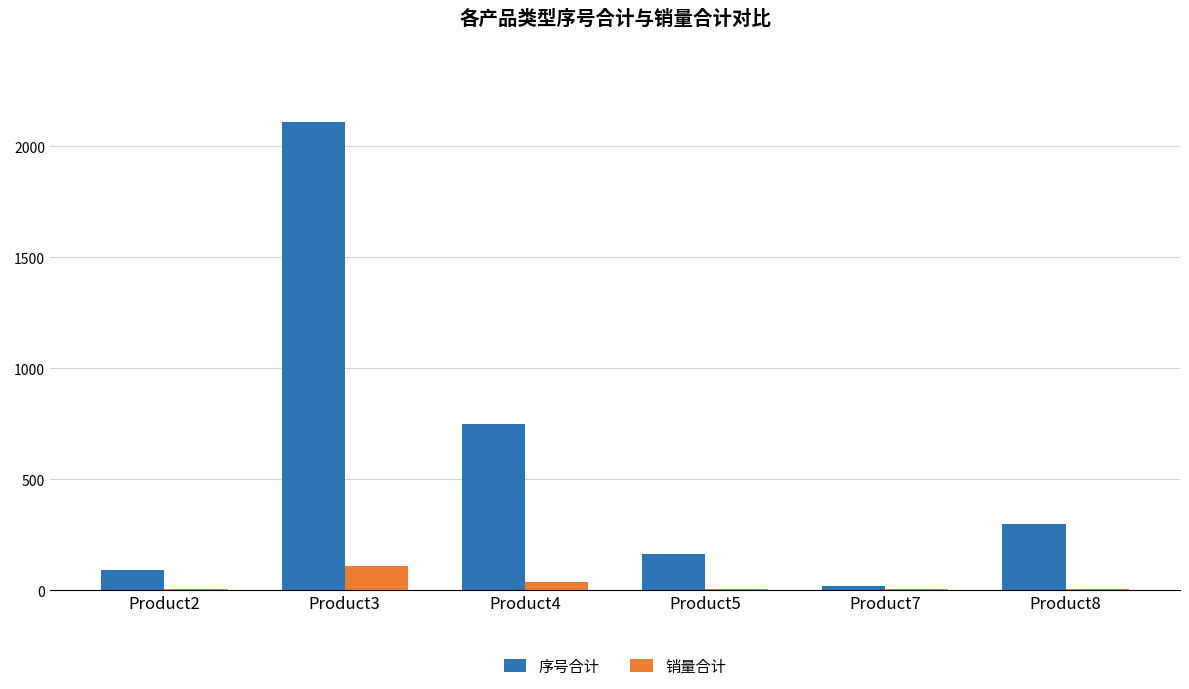

What is the maximum value for 序号合计?

2109